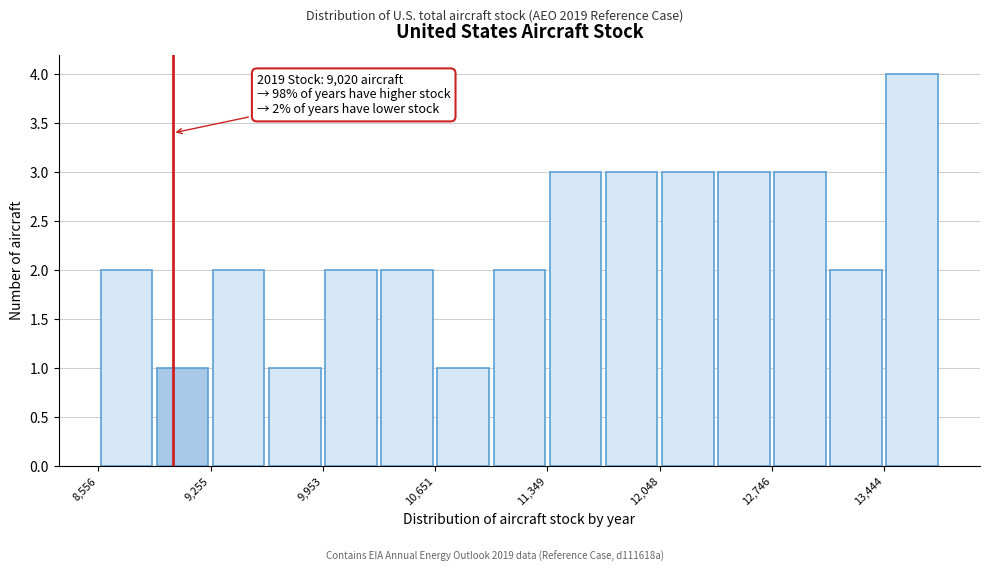

Read against the x-axis, roughly where is the centre of the tallest bar?

13600